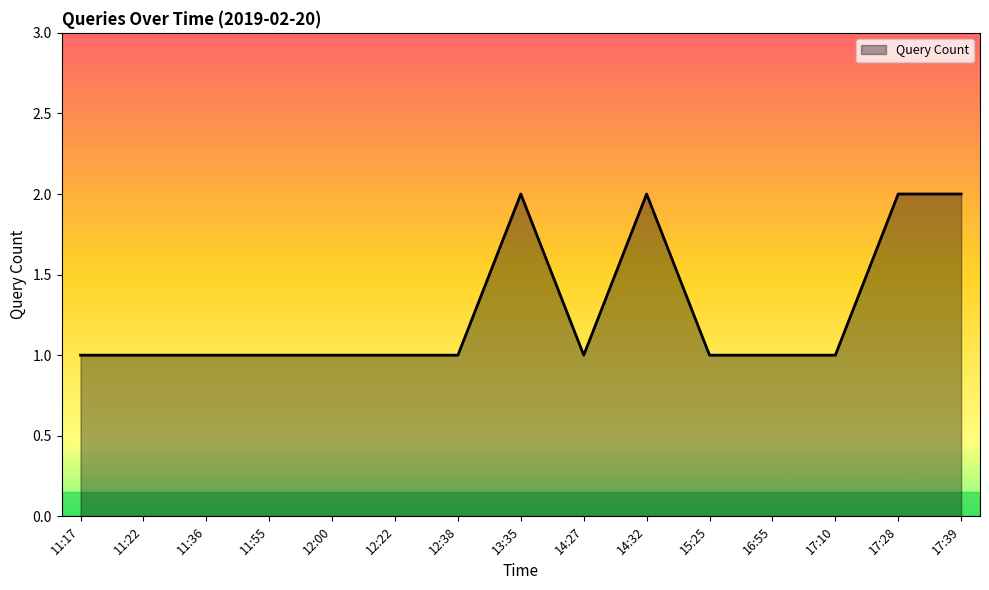

The chart shows a value of 2 at 12:00. True or false?

False